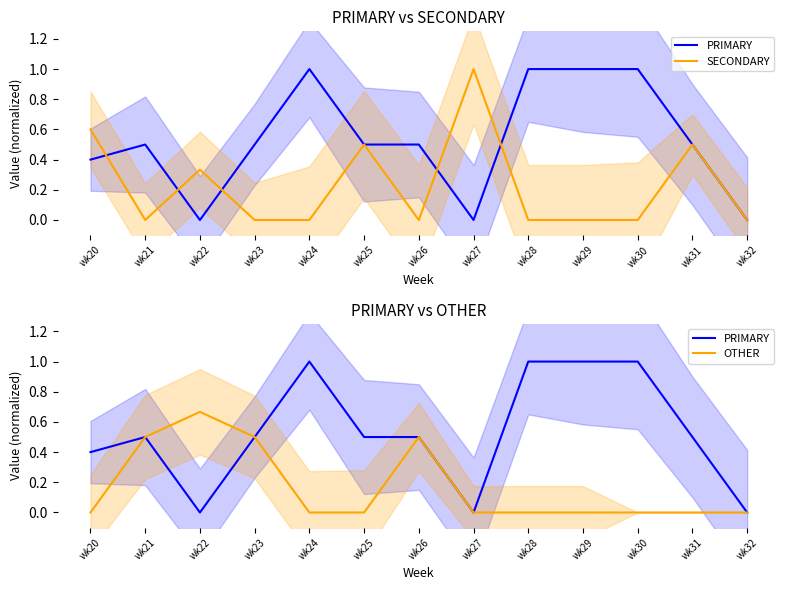

What is the total value across all series at wk31?

1.0